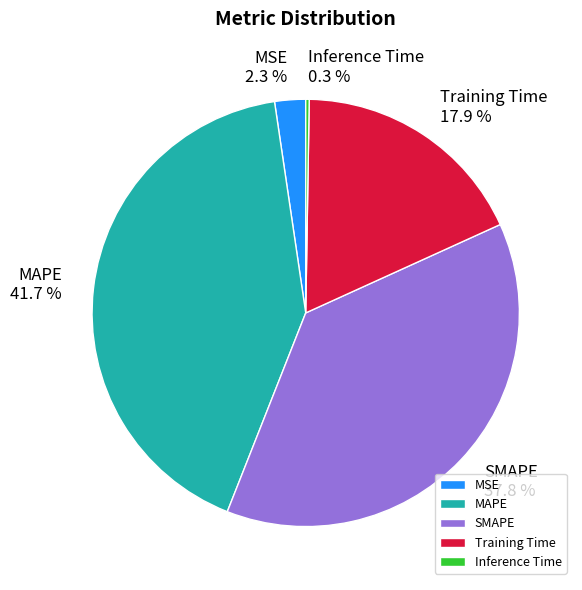

Between Training Time and SMAPE, which is larger?

SMAPE